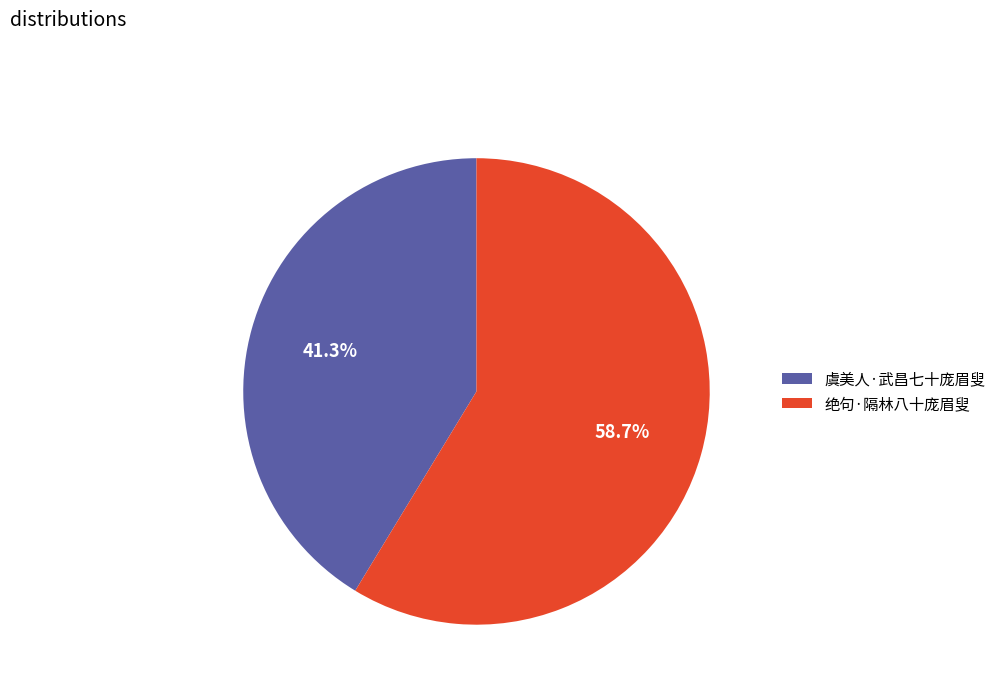

To the nearest percent, what percentage of the pie is 绝句·隔林八十庞眉叟?

59%